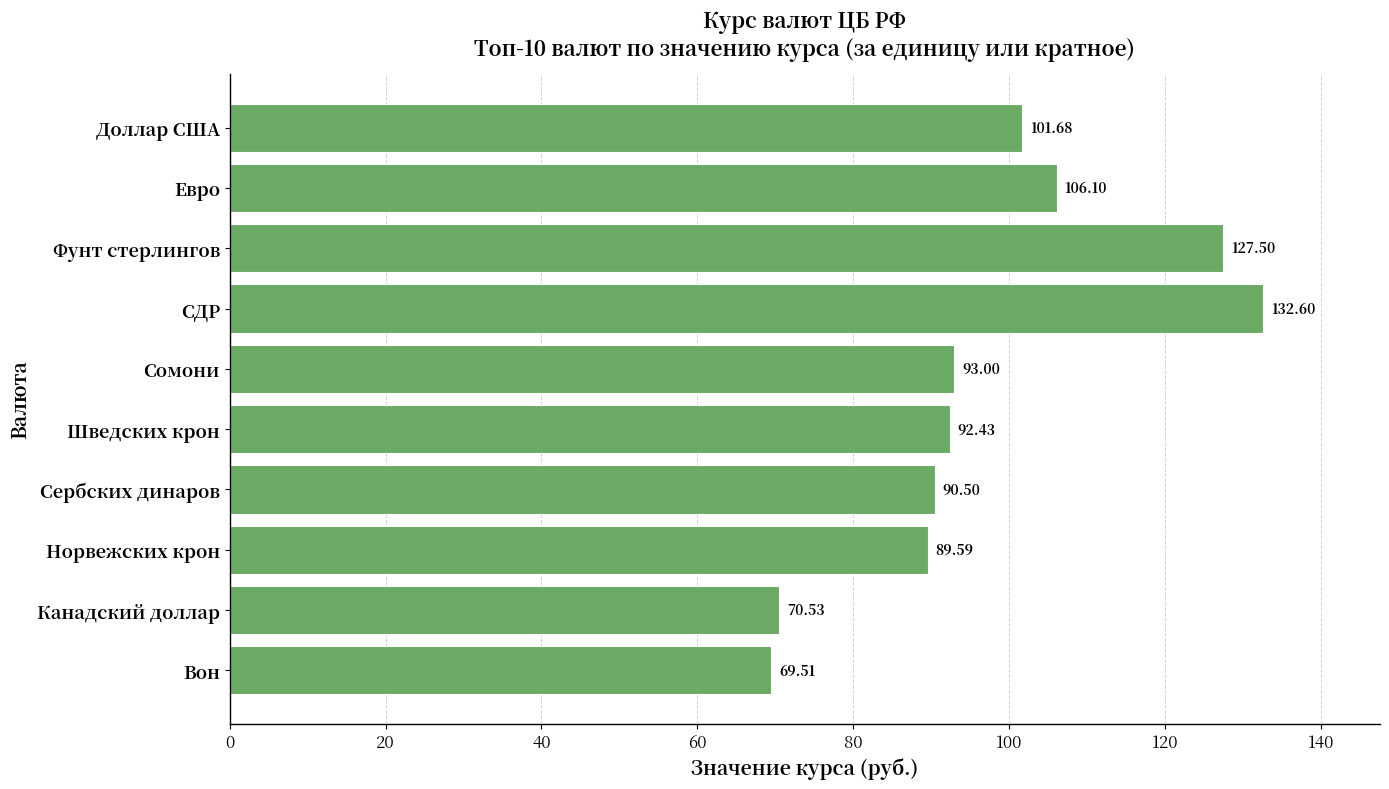

What is the maximum value shown in the chart?

132.6